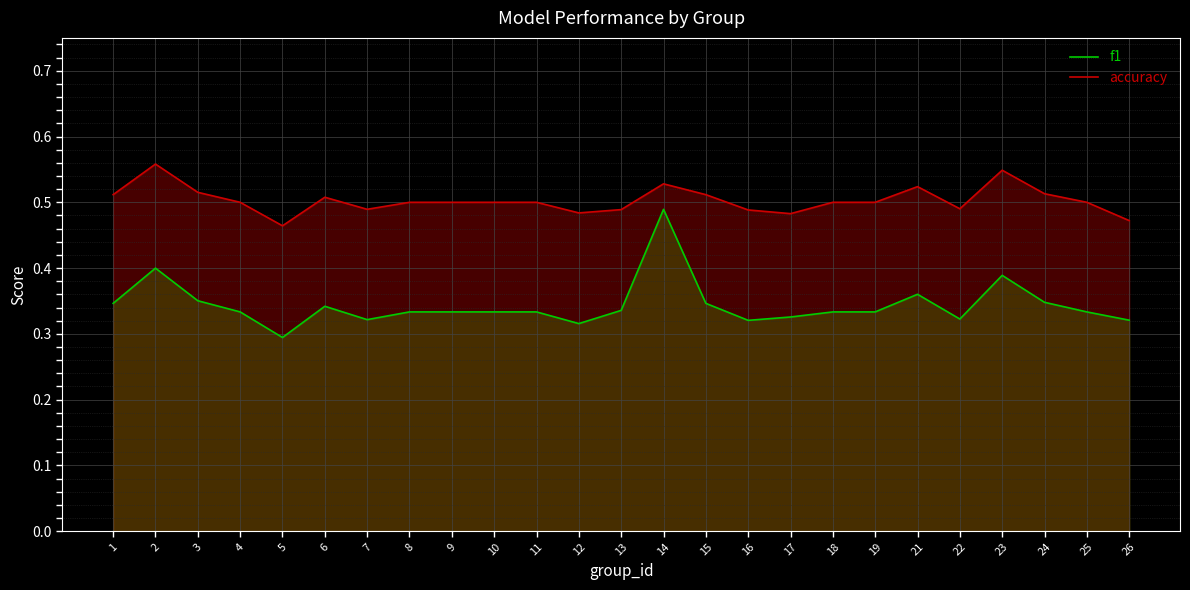

What value does the f1 series have at 12?

0.3